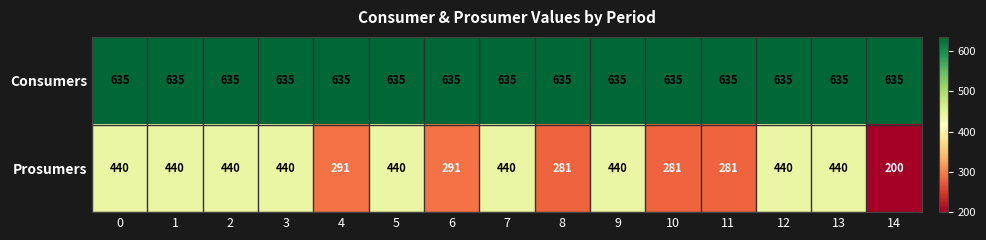

Reading left to right, what are all the values shown in this chart?

Consumers: 0=635	1=635	2=635	3=635	4=635	5=635	6=635	7=635	8=635	9=635	10=635	11=635	12=635	13=635	14=635
Prosumers: 0=440	1=440	2=440	3=440	4=291	5=440	6=291	7=440	8=281	9=440	10=281	11=281	12=440	13=440	14=200